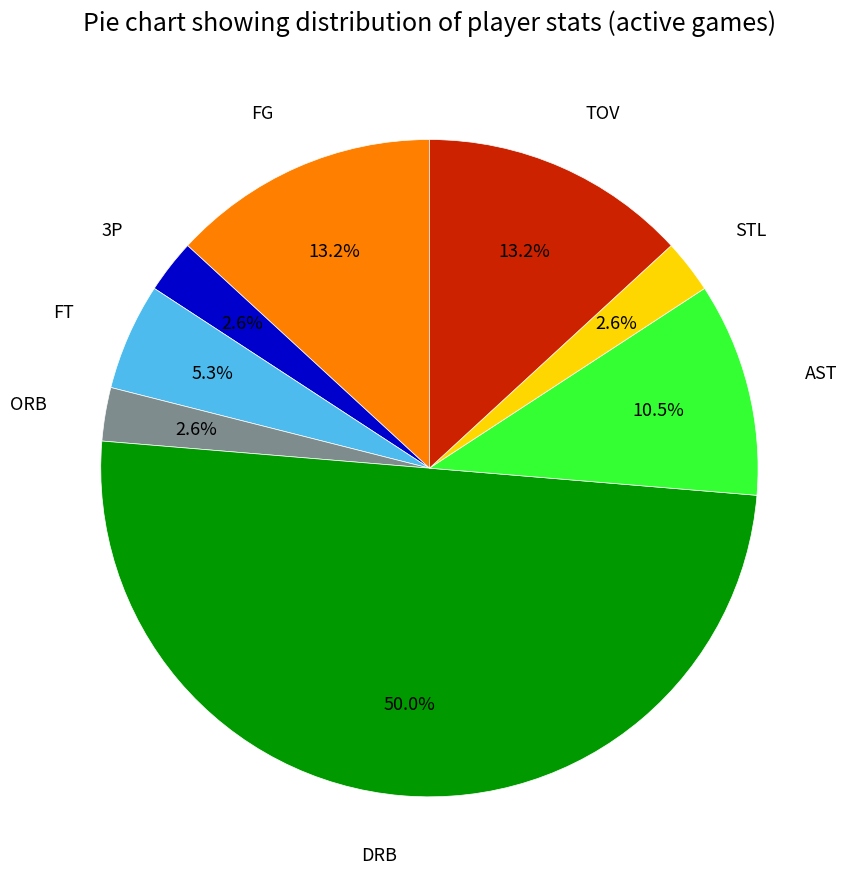

Does STL account for over 50% of the chart?

No